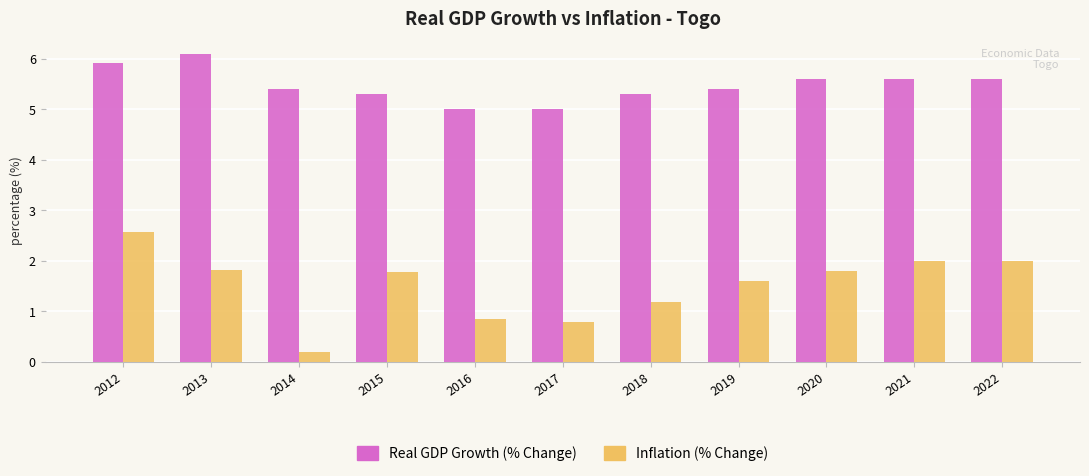

What is the average value of the Real GDP Growth (% Change) series?

5.5